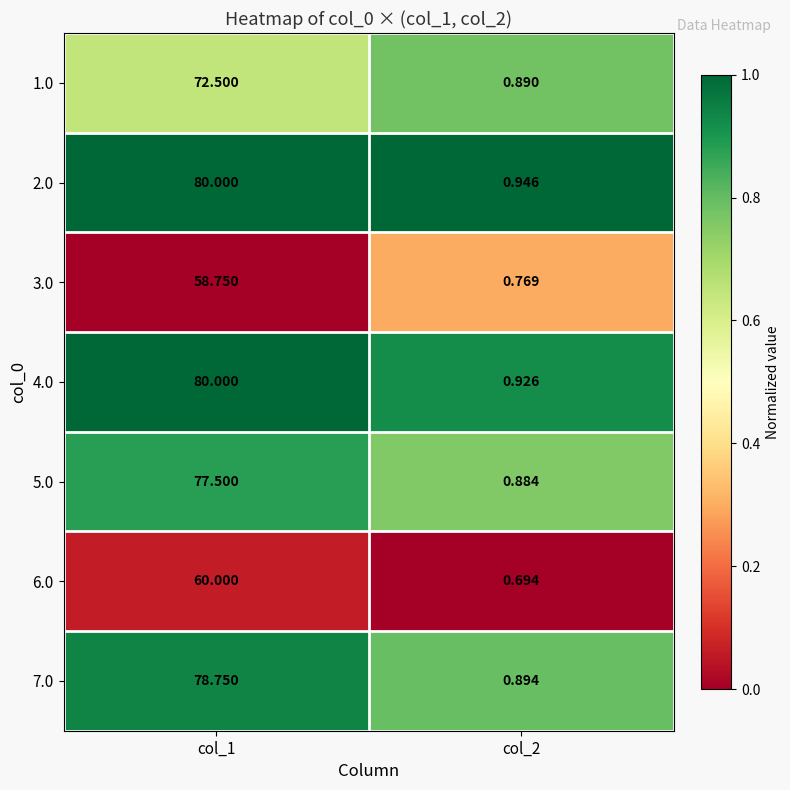

Is the value of 7.0 at col_2 greater than the value of 1.0 at col_1?

No